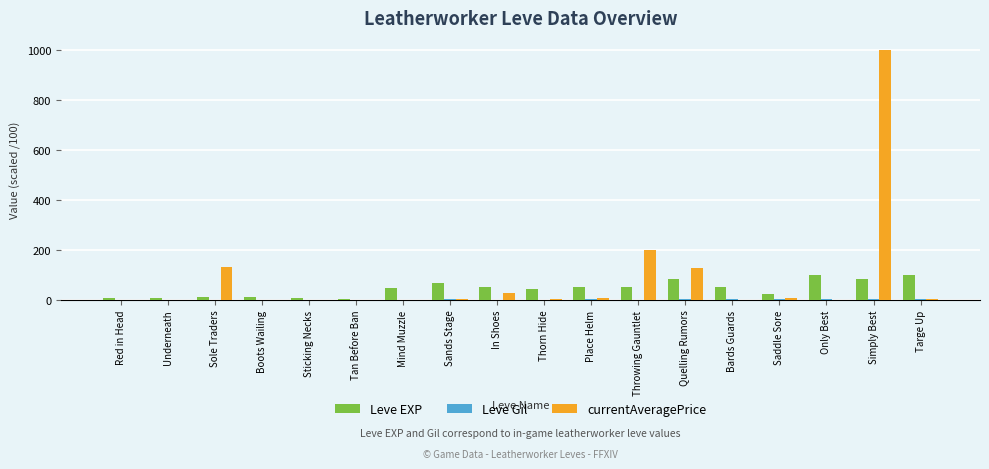

The value of Leve EXP at Only Best is 99.9. True or false?

True